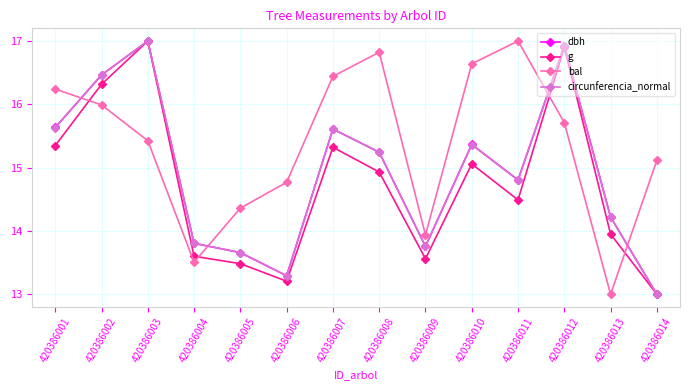

What is the difference between the dbh values at 420386008 and 420386002?

1.2